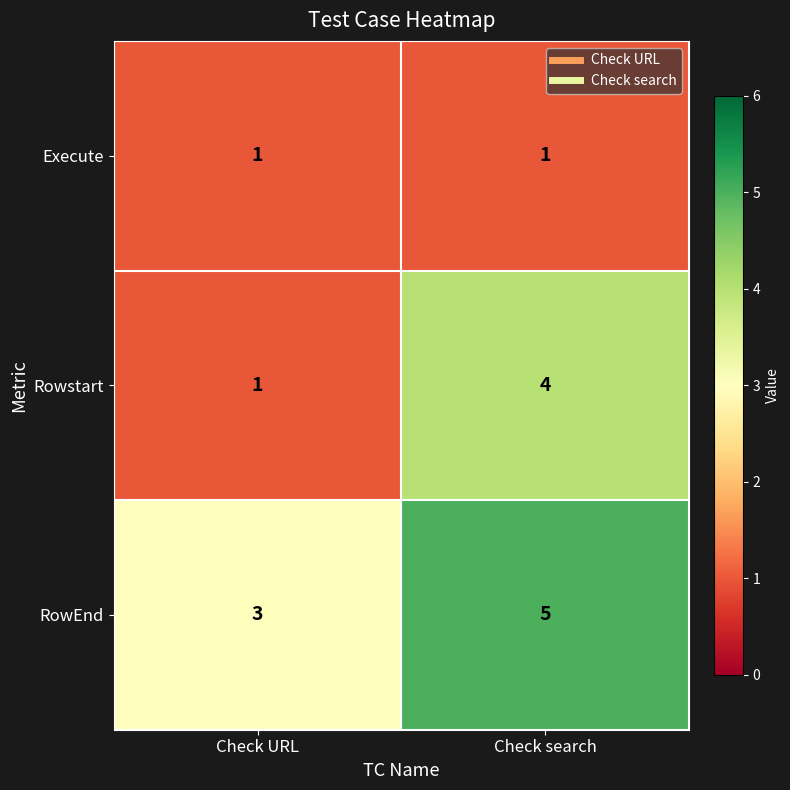

At which label does Rowstart reach its minimum?

Check URL